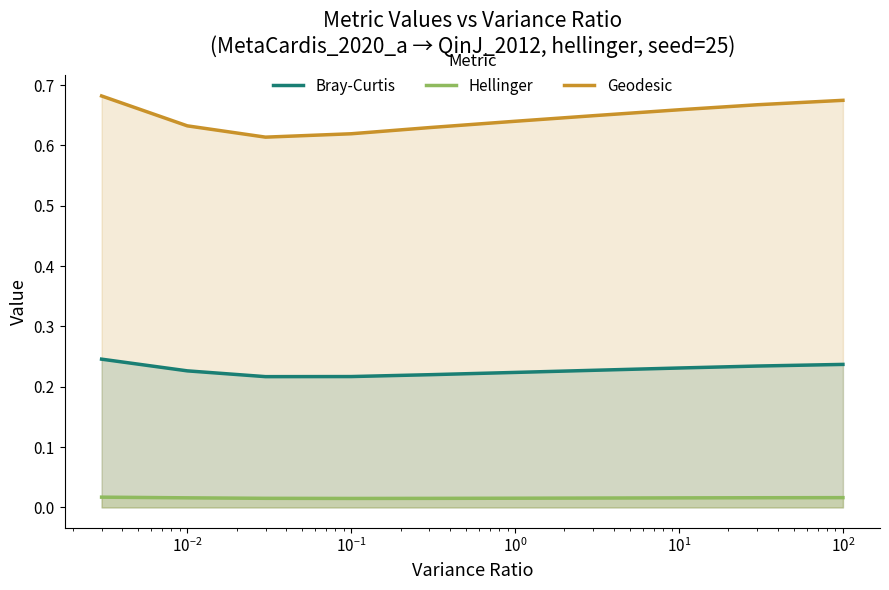

List the series in order of their overall mean, lowest first.

Hellinger, Bray-Curtis, Geodesic